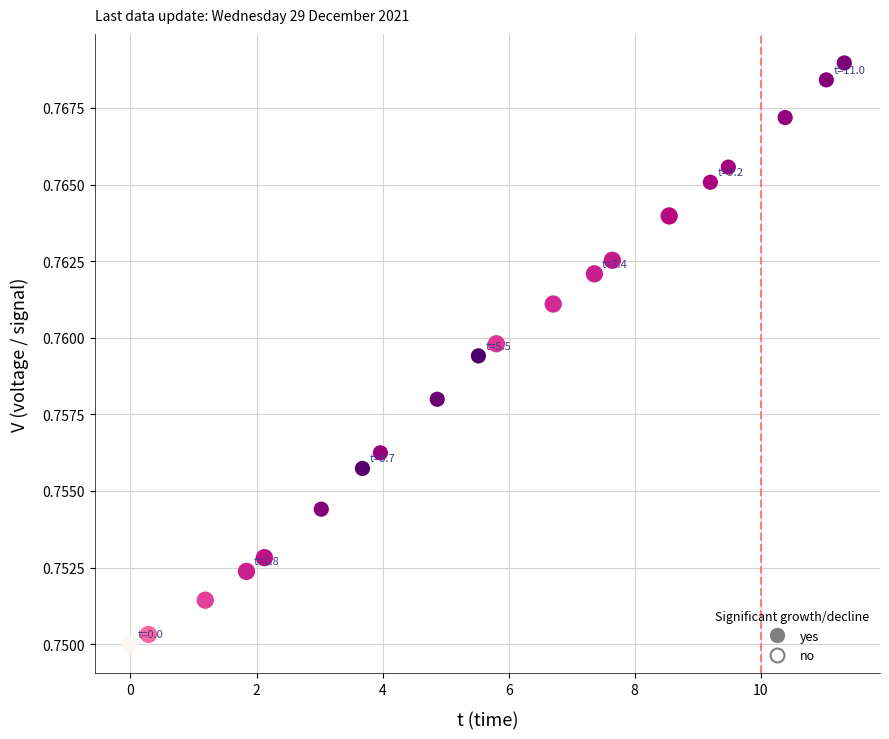

Which series has the largest Y range (max minus min)?

yes